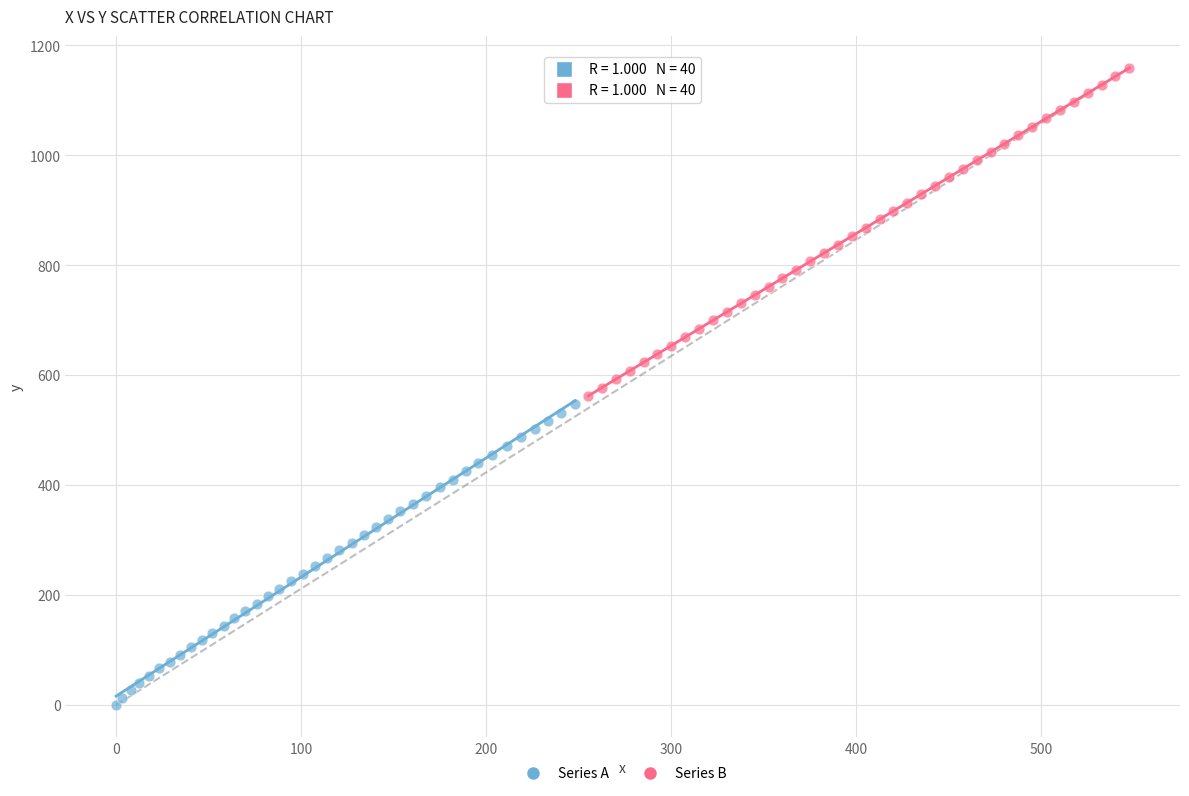

Which series reaches the minimum Y coordinate?

Series A